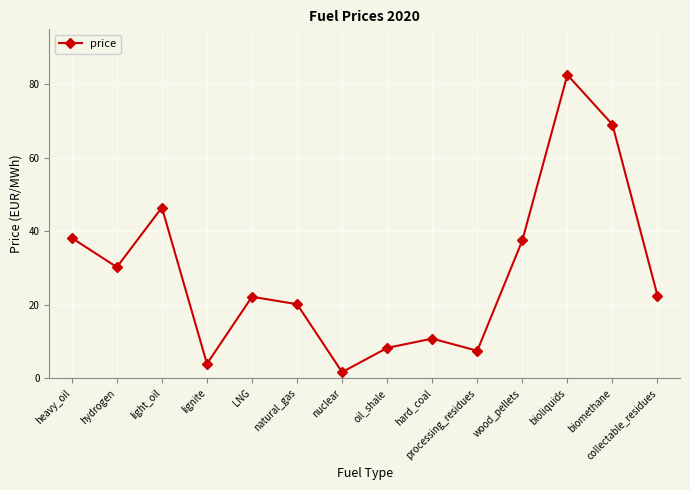

What is the sum of all values?

400.9